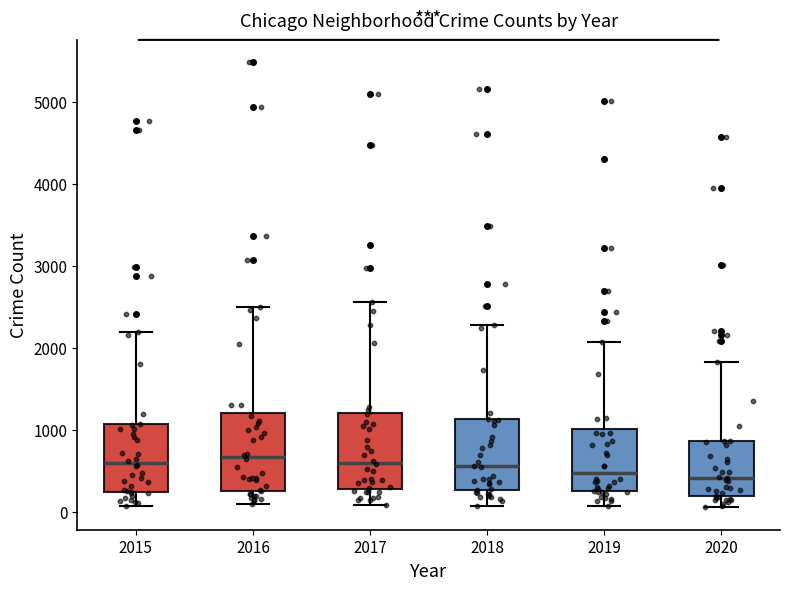

Reading left to right, read every box against the y-axis: the position of its median line, the range the box covers, and the ends of its whiskers. The values are not printed on the chart, so give them approximately, as read against the axis.

2015: median 600, box 300 to 1100, whiskers 100 to 2200
2016: median 700, box 300 to 1200, whiskers 100 to 2500
2017: median 600, box 300 to 1200, whiskers 100 to 2600
2018: median 600, box 300 to 1100, whiskers 100 to 2300
2019: median 500, box 300 to 1000, whiskers 100 to 2100
2020: median 400, box 200 to 900, whiskers 100 to 1800